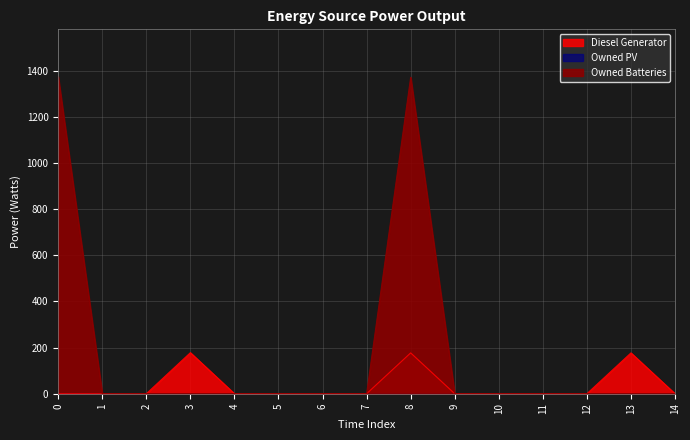

Rank the categories by Owned Batteries value from lowest to highest.

1, 2, 3, 4, 5, 6, 7, 9, 10, 11, 12, 13, 14, 8, 0